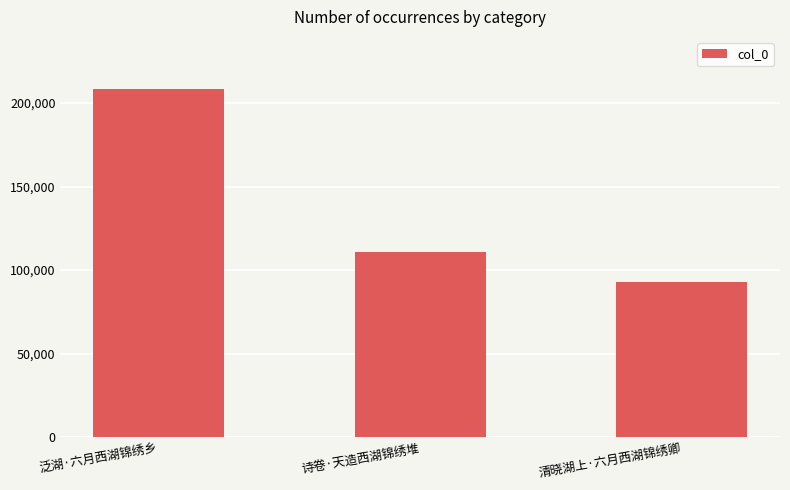

What is the smallest value displayed?

92617